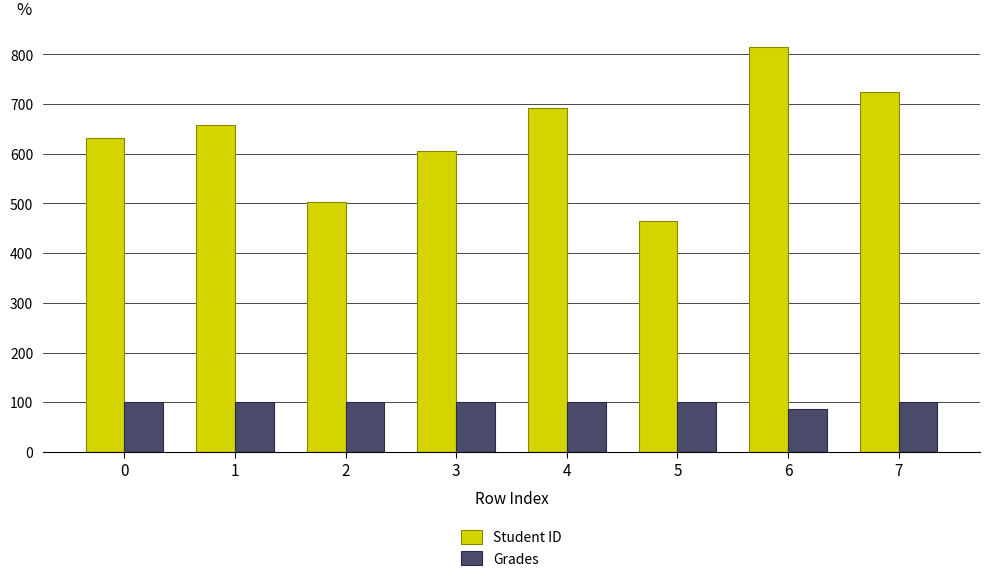

Reading left to right, transcribe all the data shown in this chart.

Student ID: 0=631.0	1=659.0	2=504.0	3=606.0	4=692.0	5=465.0	6=815.0	7=725.0
Grades: 0=100.0	1=100.0	2=100.0	3=100.0	4=100.0	5=100.0	6=86.2	7=100.0